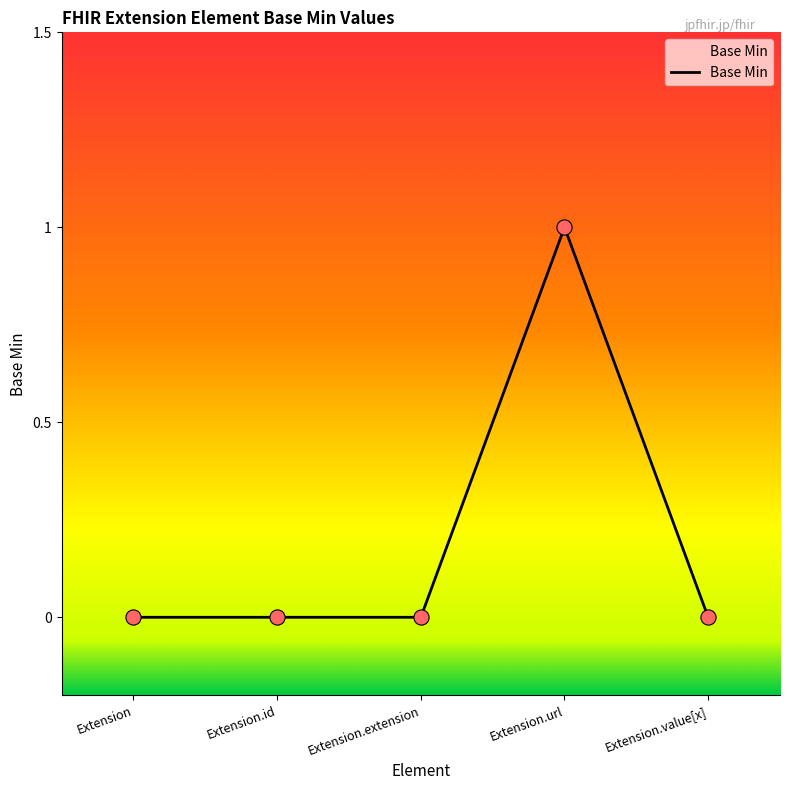

Which has a higher value, Extension.url or Extension.extension?

Extension.url